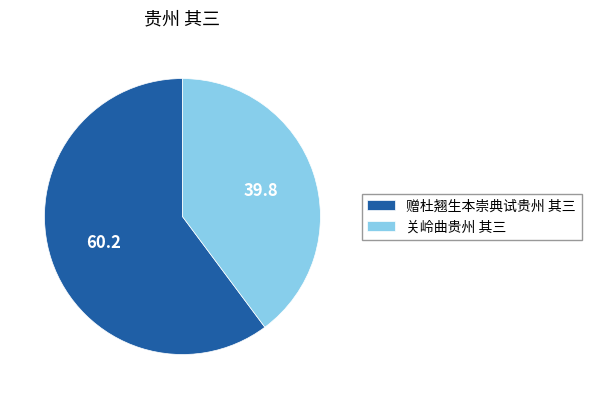

Do 关岭曲贵州 其三 and 赠杜翘生本崇典试贵州 其三 together represent more than half of the pie?

Yes